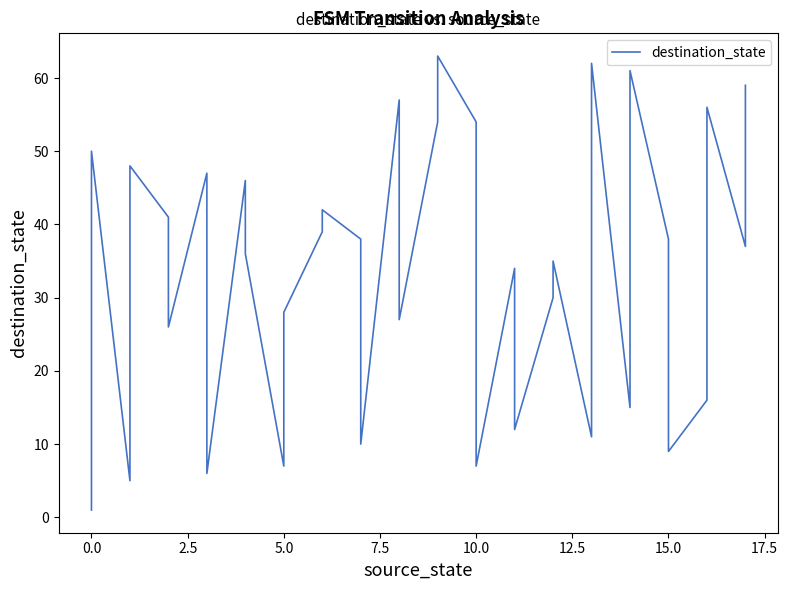

True or false: the data shows 0 at 0.0.

False